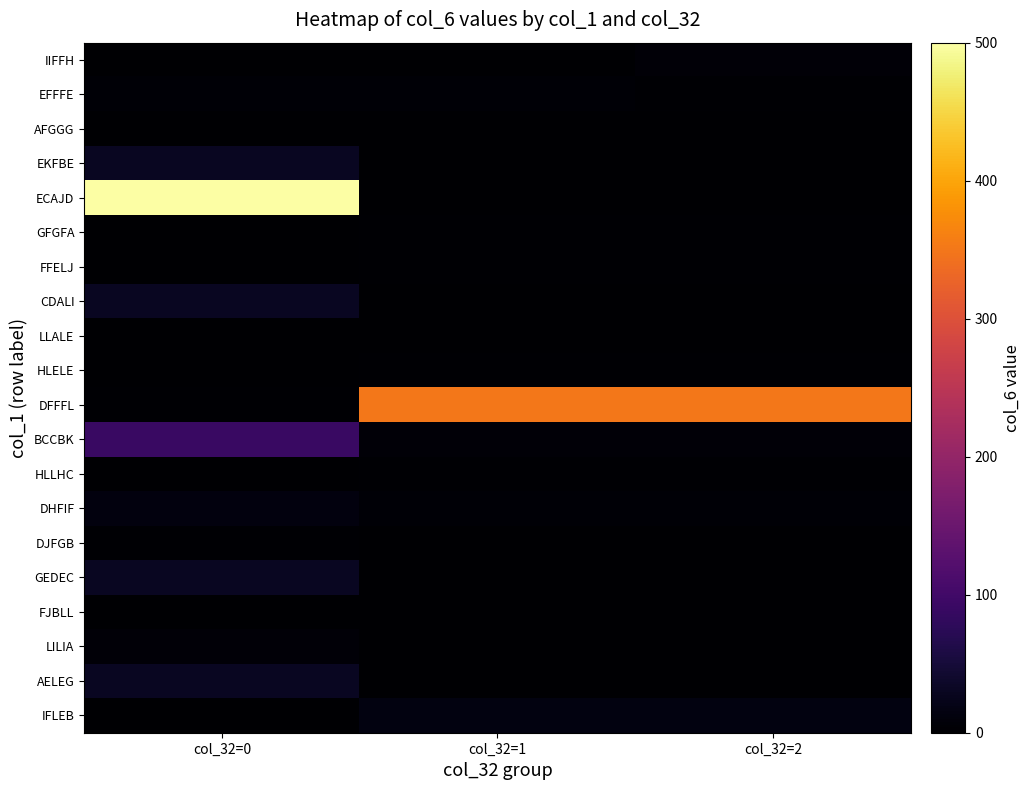

Count the number of data series in this chart.

20